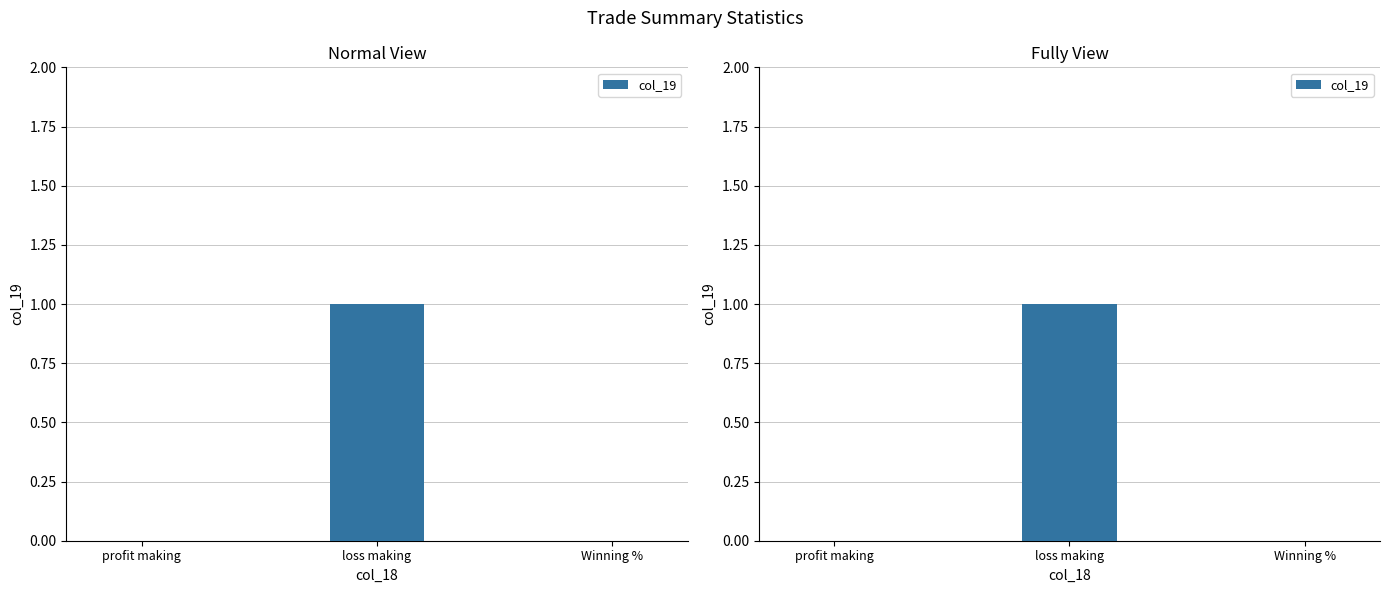

Is it true that the value at profit making is 0?

False